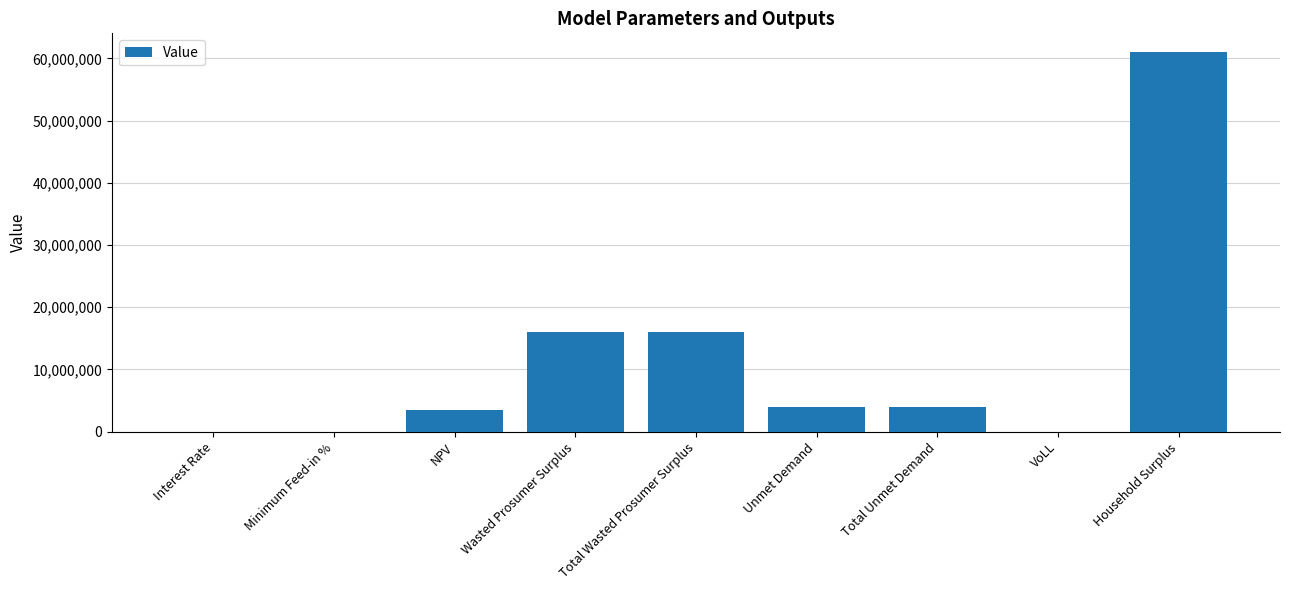

The value at Total Unmet Demand is 3940022.8. True or false?

True